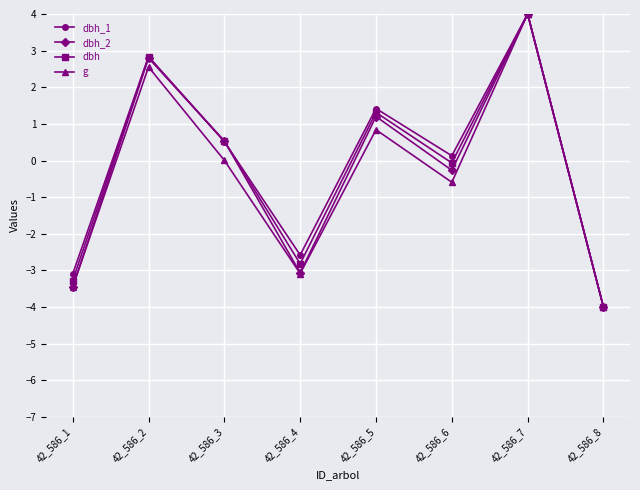

What is the value of the dbh_2 point at the 8th from the left?

-4.0